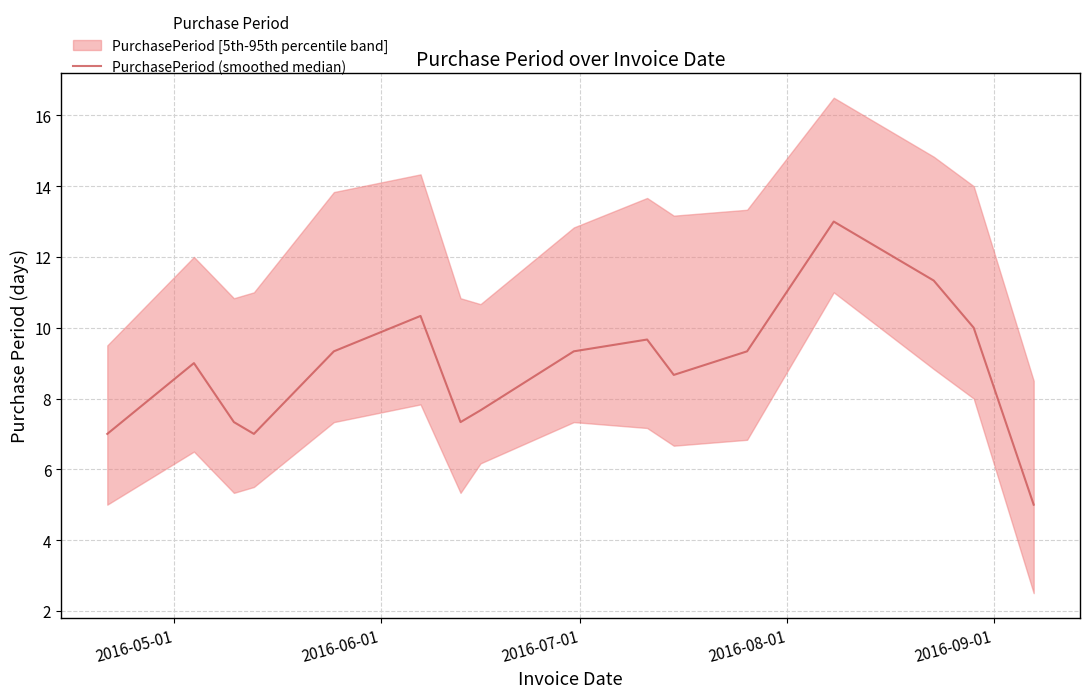

What is the smallest value displayed?

5.0